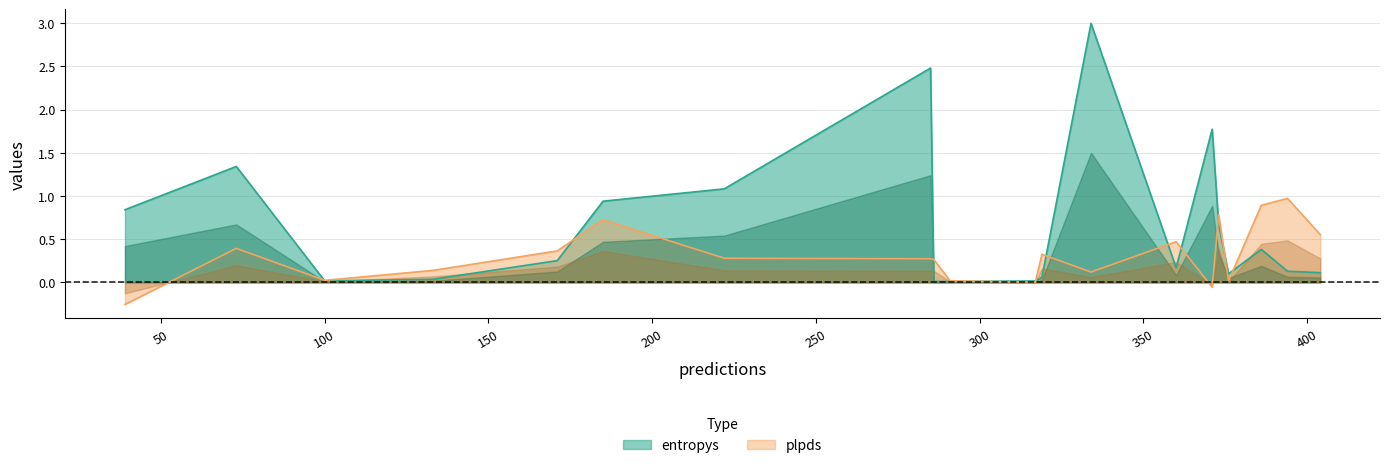

At which category does the data reach its first local peak?

73